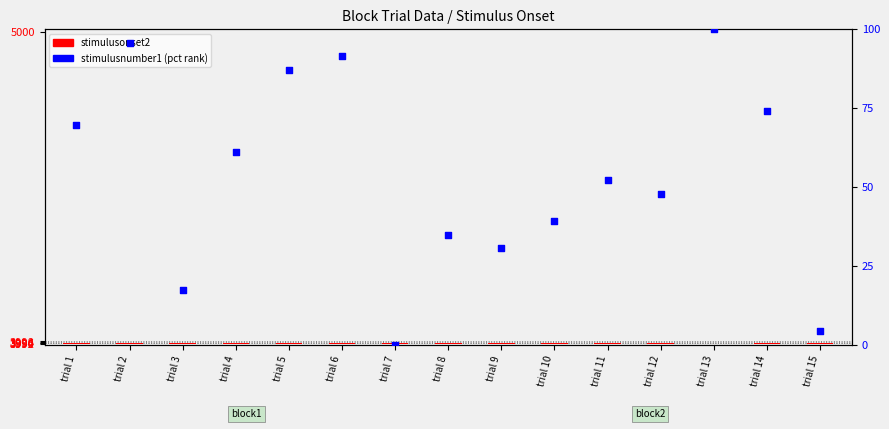

Is the value of stimulusnumber1 (pct rank) at trial 8 greater than the value of stimulusonset2 at trial 15?

Yes